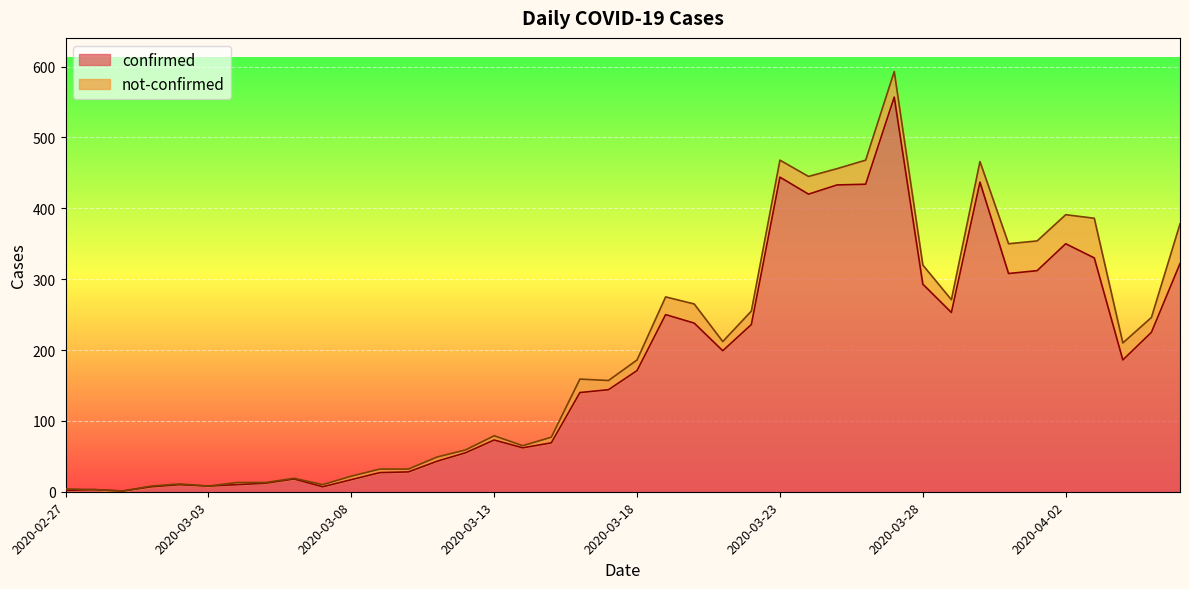

The value at 2020-03-09 is 27. True or false?

True